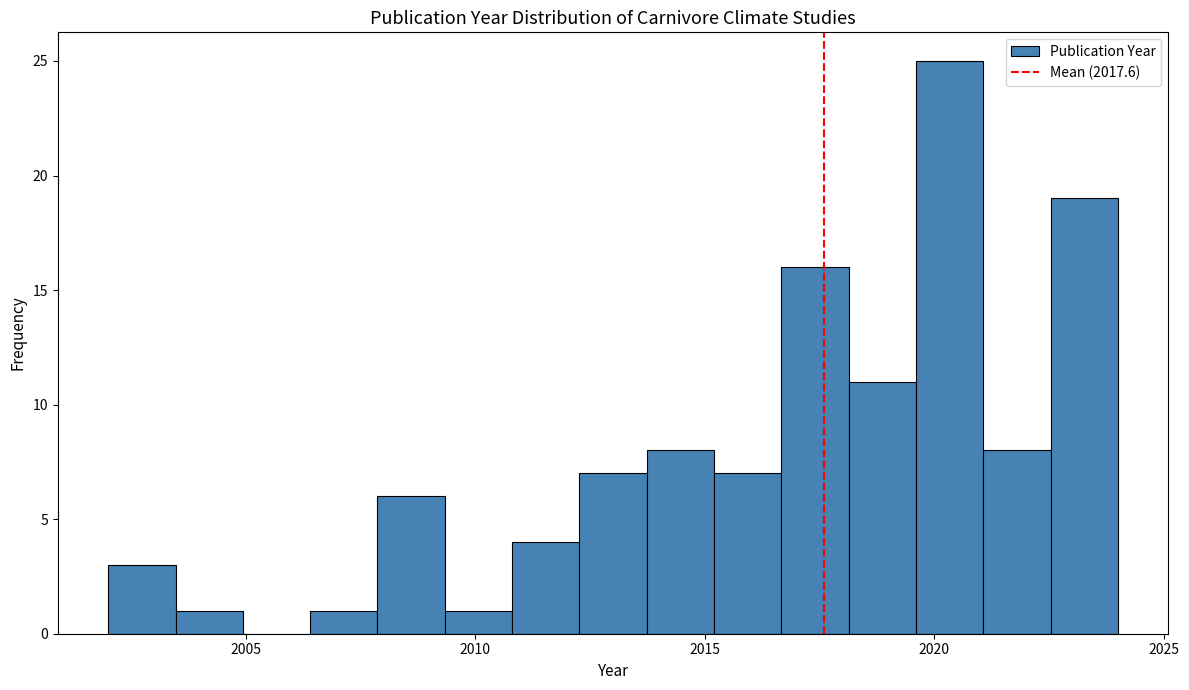

Around what value on the x-axis is the tallest bar? Give the approximate position of its centre, as read against the axis.

2020.5